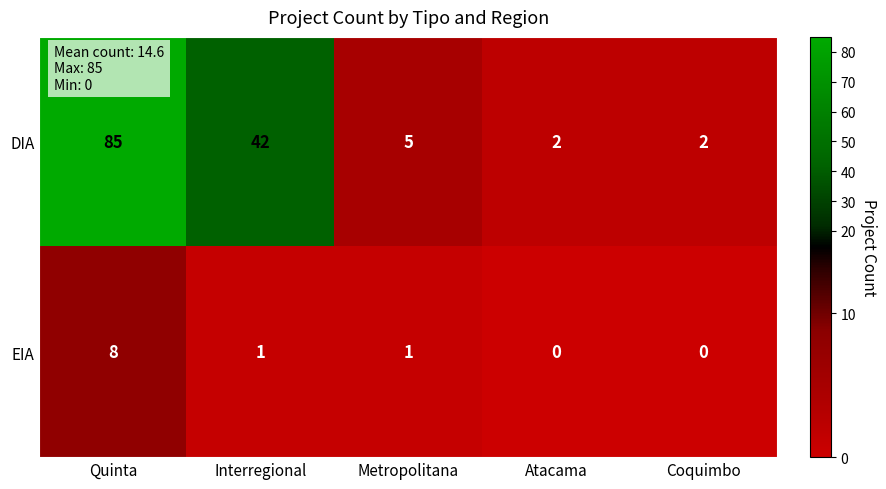

Is it true that EIA equals 1 at Interregional?

True